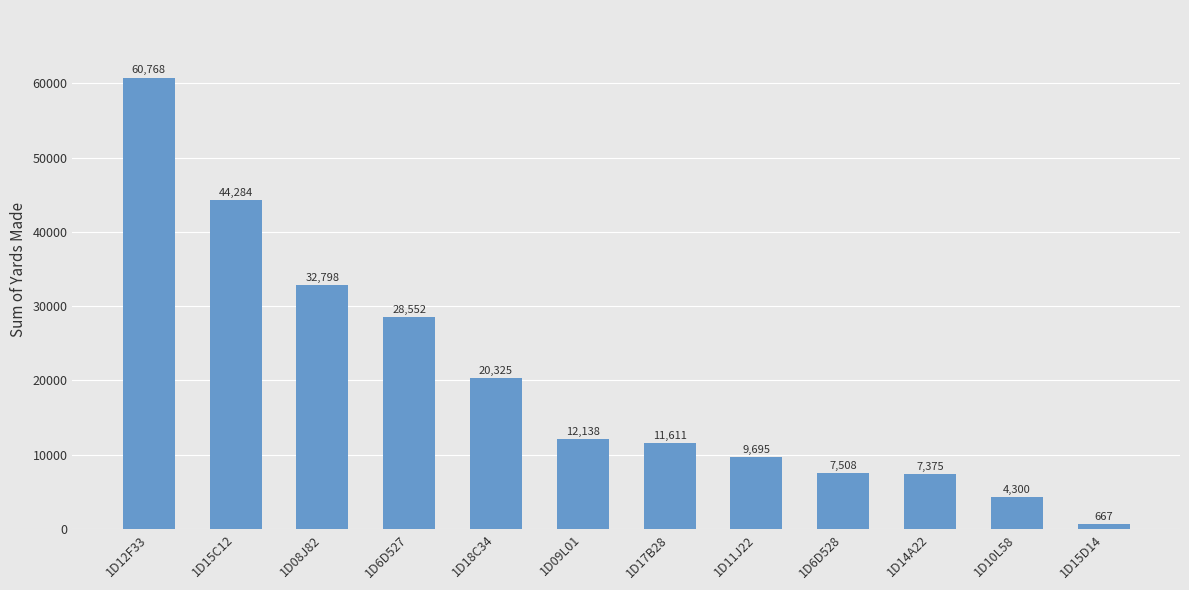

At which category does the chart reach its peak across all series?

1D12F33